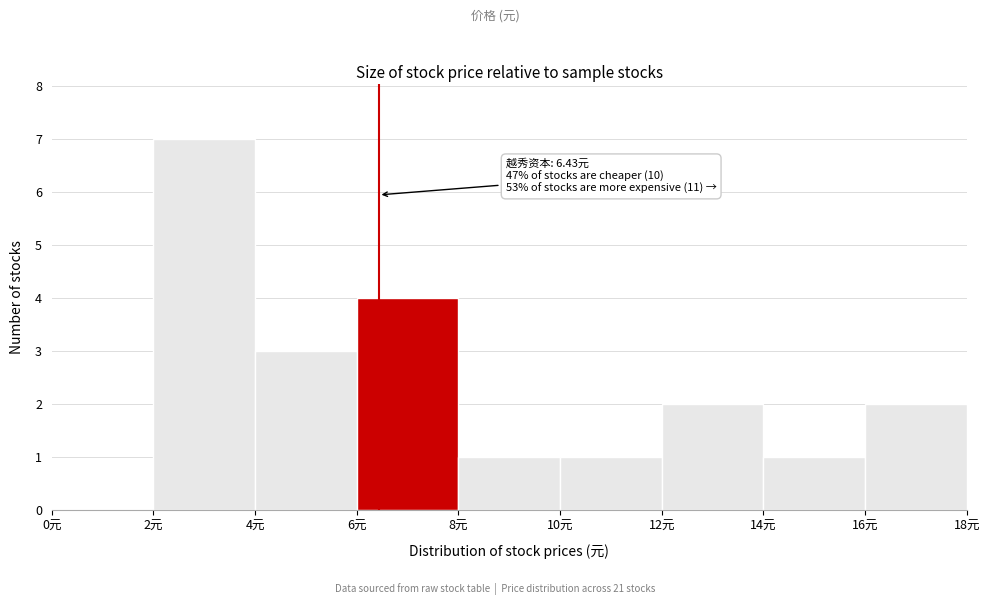

Which range on the x-axis has the tallest bar?

2 to 4